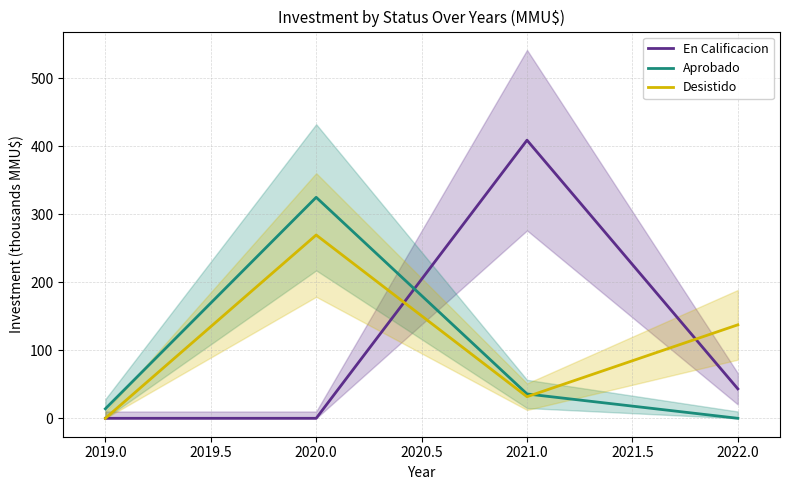

True or false: En Calificacion has more than 1 points higher than both neighbors.

False